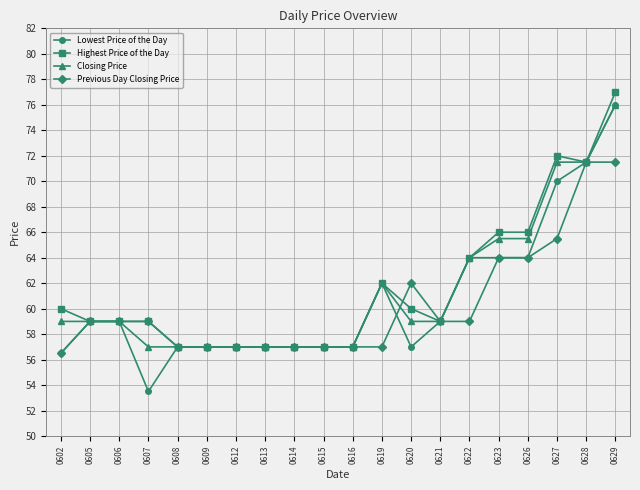

Rank the series by their average value, from highest to lowest.

Highest Price of the Day, Closing Price, Lowest Price of the Day, Previous Day Closing Price